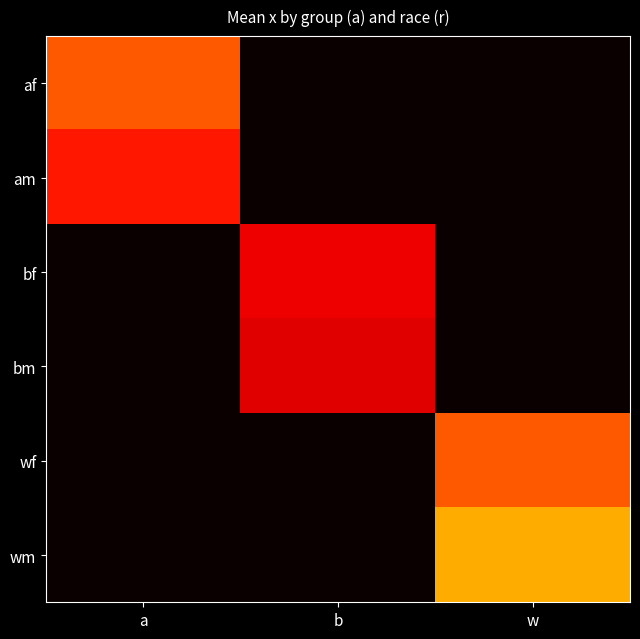

Reading left to right, what are all the values shown in this chart?

af: a=0.5	b=0.0	w=0.0
am: a=0.4	b=0.0	w=0.0
bf: a=0.0	b=0.3	w=0.0
bm: a=0.0	b=0.3	w=0.0
wf: a=0.0	b=0.0	w=0.5
wm: a=0.0	b=0.0	w=0.6